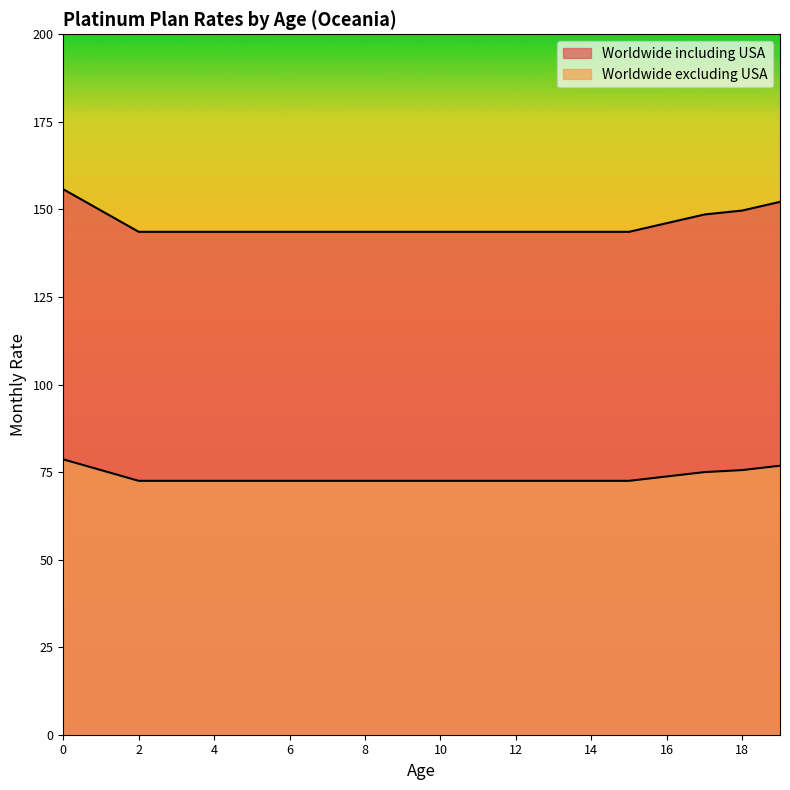

True or false: Worldwide excluding USA has a value of 72.5 at 15.

True